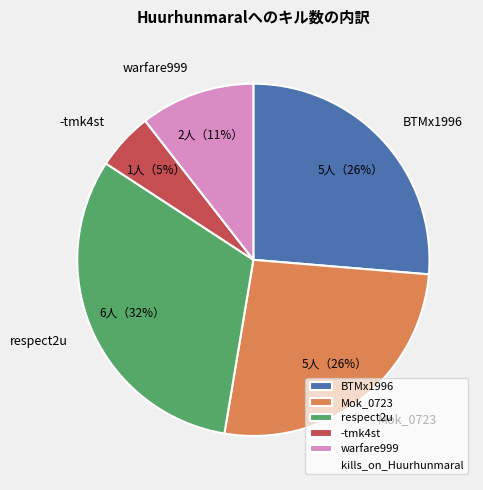

How many segments does this pie chart have?

5